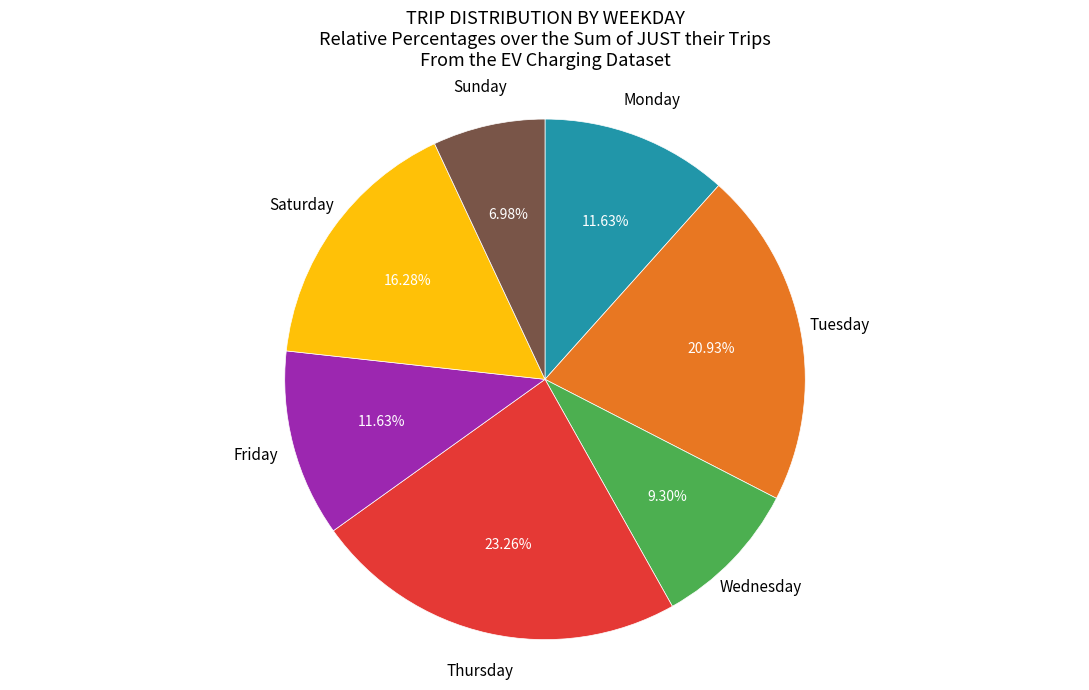

Is there a majority slice in this chart?

No